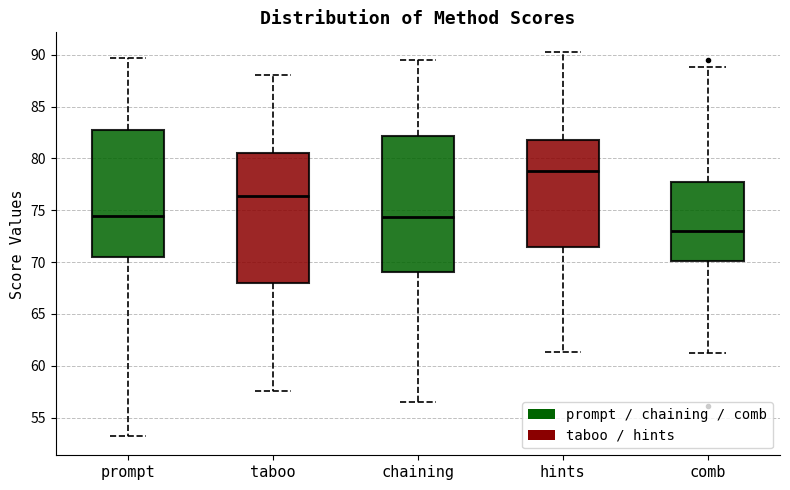

Reading left to right, read every box against the y-axis: the position of its median line, the range the box covers, and the ends of its whiskers. The values are not printed on the chart, so give them approximately, as read against the axis.

prompt: median 74.5, box 70.5 to 82.5, whiskers 53.0 to 89.5
taboo: median 76.5, box 68.0 to 80.5, whiskers 57.5 to 88.0
chaining: median 74.5, box 69.0 to 82.0, whiskers 56.5 to 89.5
hints: median 79.0, box 71.5 to 82.0, whiskers 61.5 to 90.5
comb: median 73.0, box 70.0 to 77.5, whiskers 61.0 to 89.0